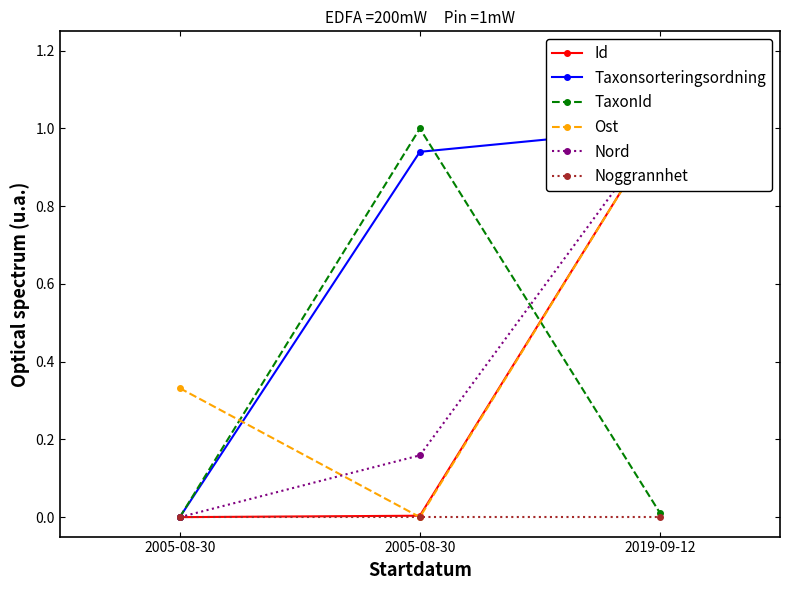

Rank the categories by Ost value from lowest to highest.

2005-08-30, 2005-08-30, 2019-09-12